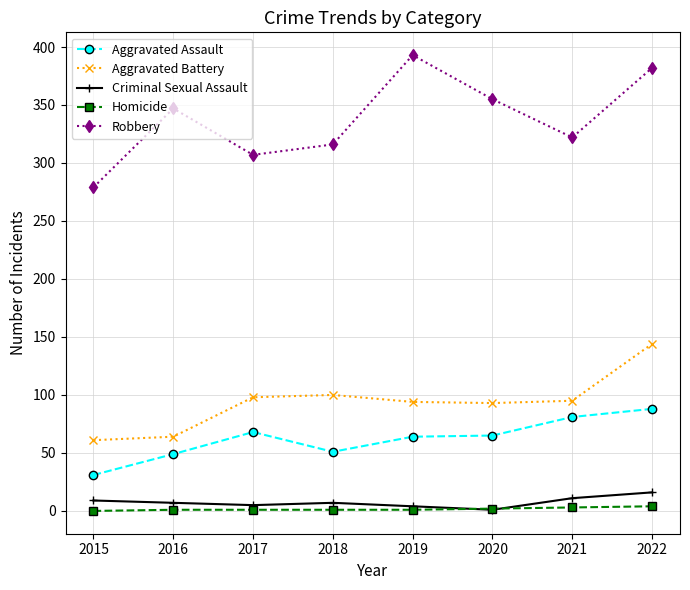

True or false: Criminal Sexual Assault and Aggravated Battery intersect in this chart.

False